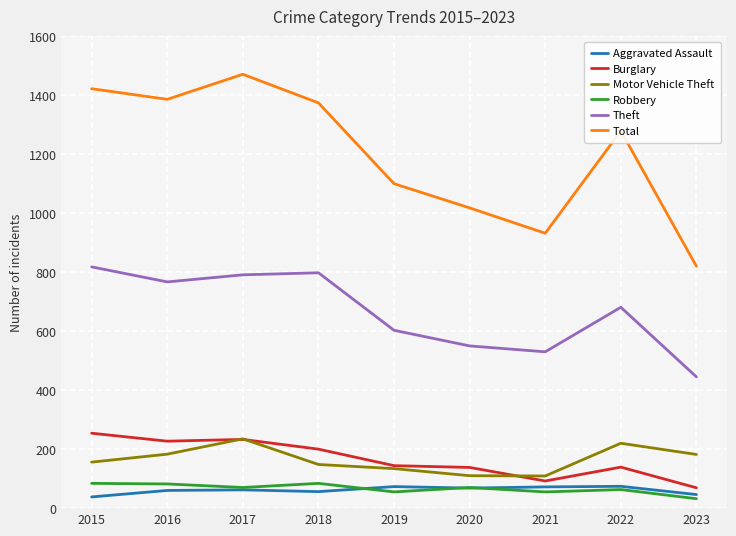

True or false: Total and Burglary cross at least once.

False